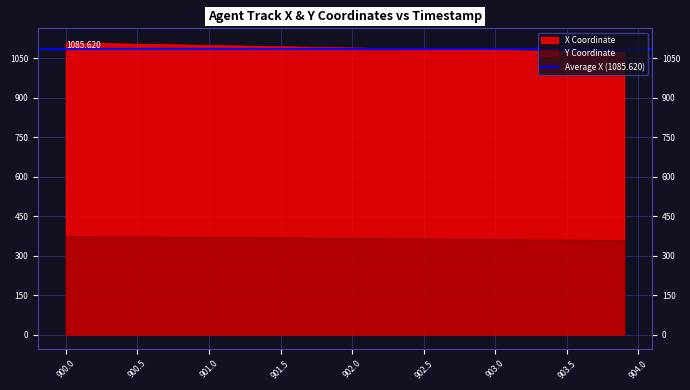

Rank the series by their maximum value, from highest to lowest.

X, Y